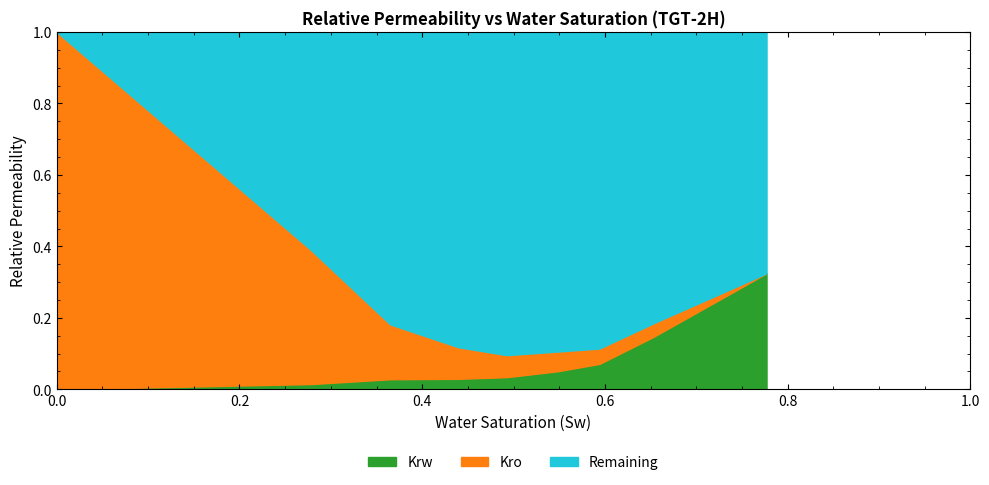

What is the difference between the Kro values at 0.0 and 0.364976077?

0.8